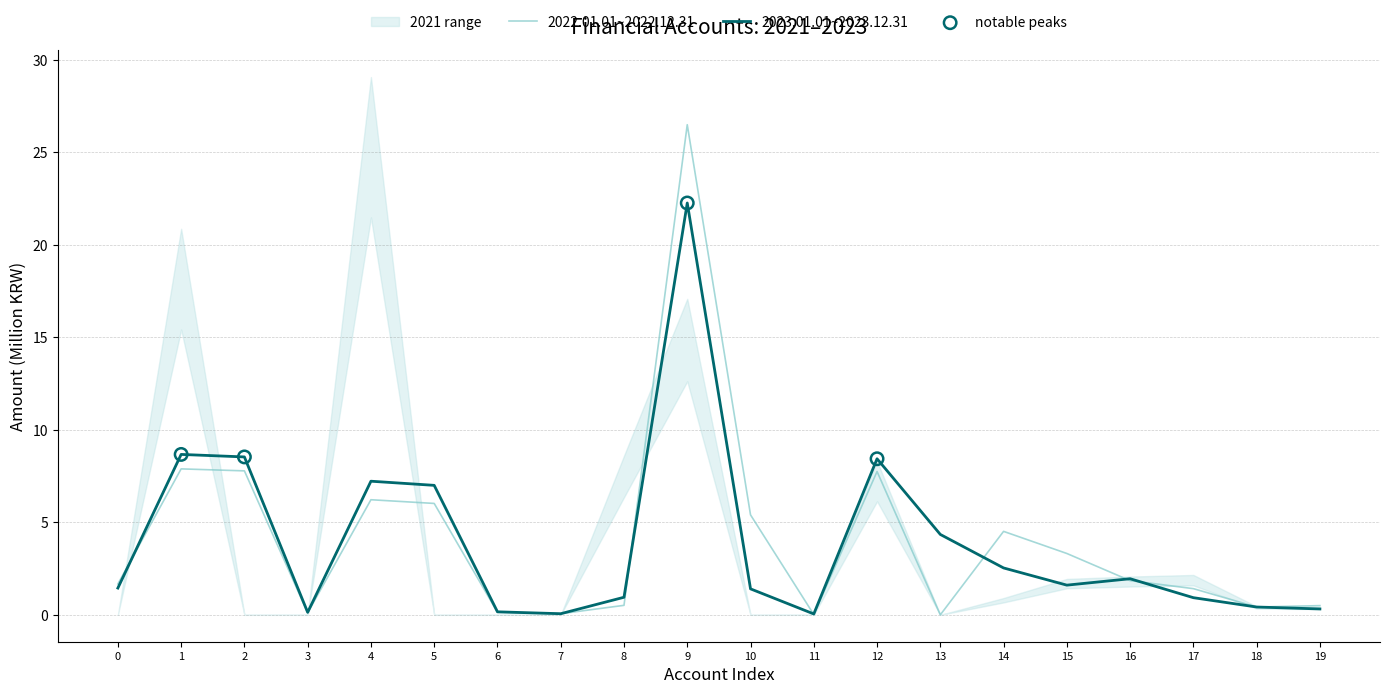

Is it true that 2022.01.01~2022.12.31 equals 3.1 at 10?

False